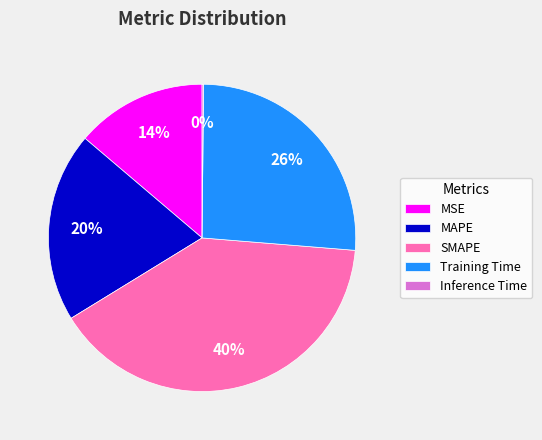

Which slice is the largest?

SMAPE